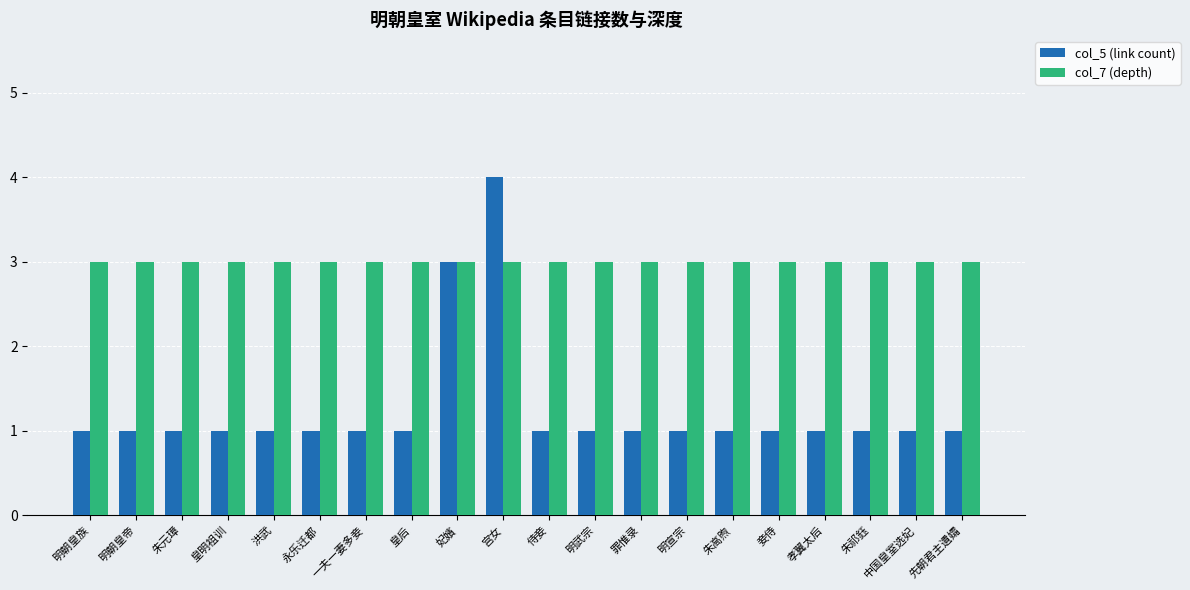

At which category is the sum across all series the highest?

宫女